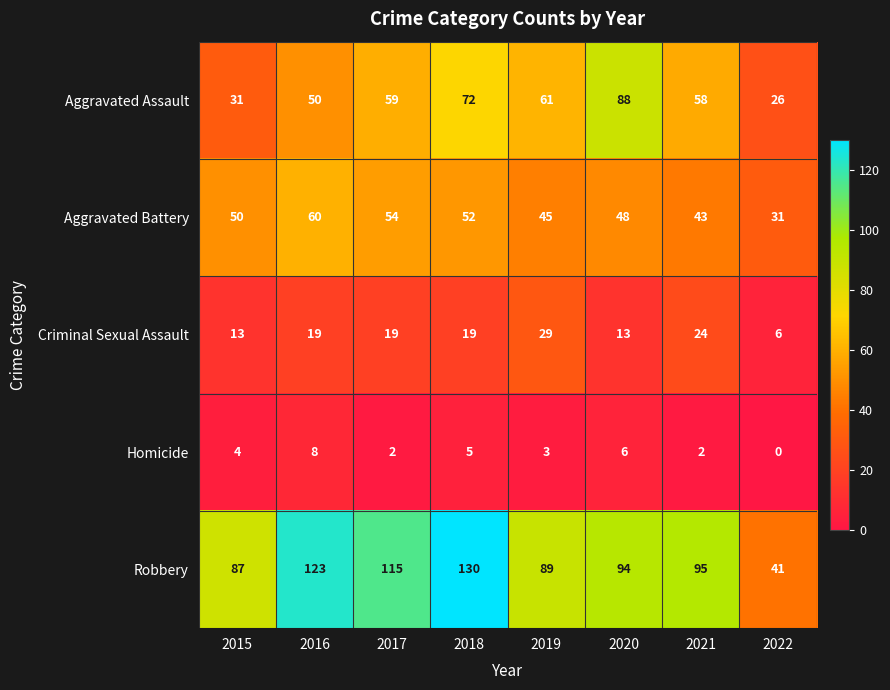

At which label is Aggravated Assault closest to 57?

2021